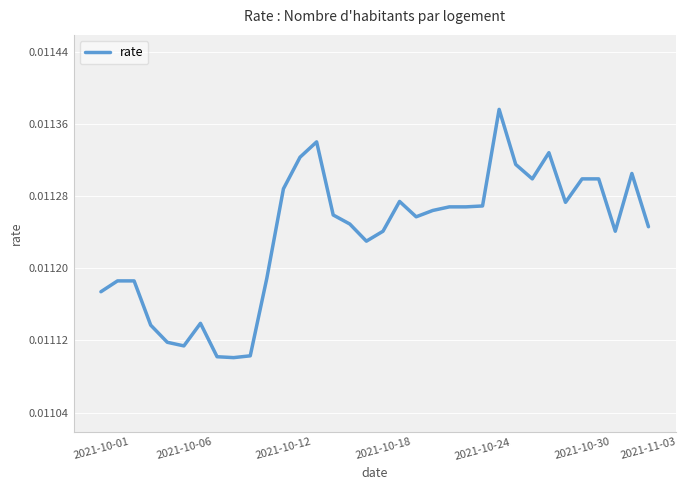

How many lines are shown in the chart?

1